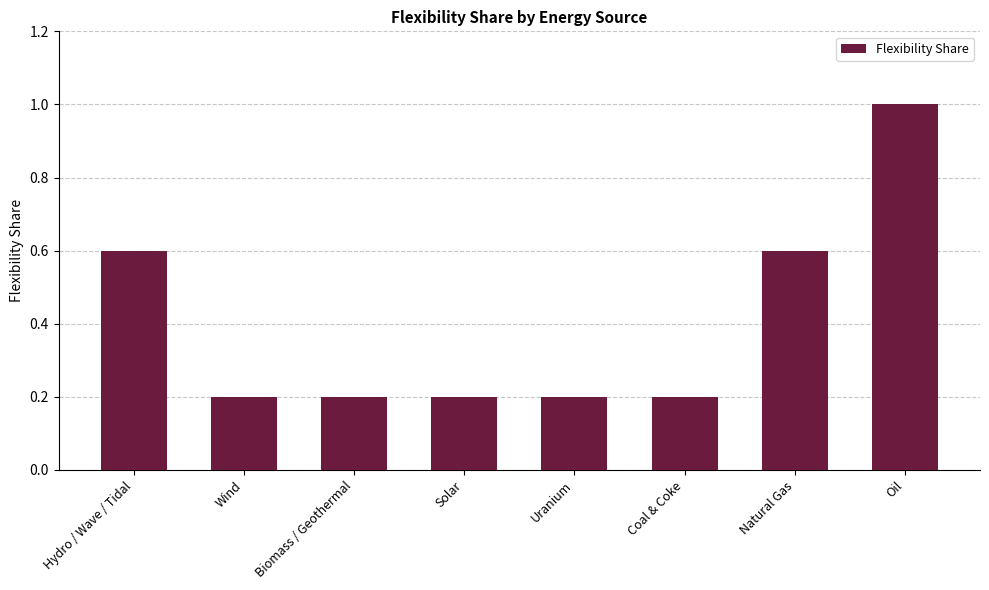

The chart shows a value of 0.1 at Wind. True or false?

False